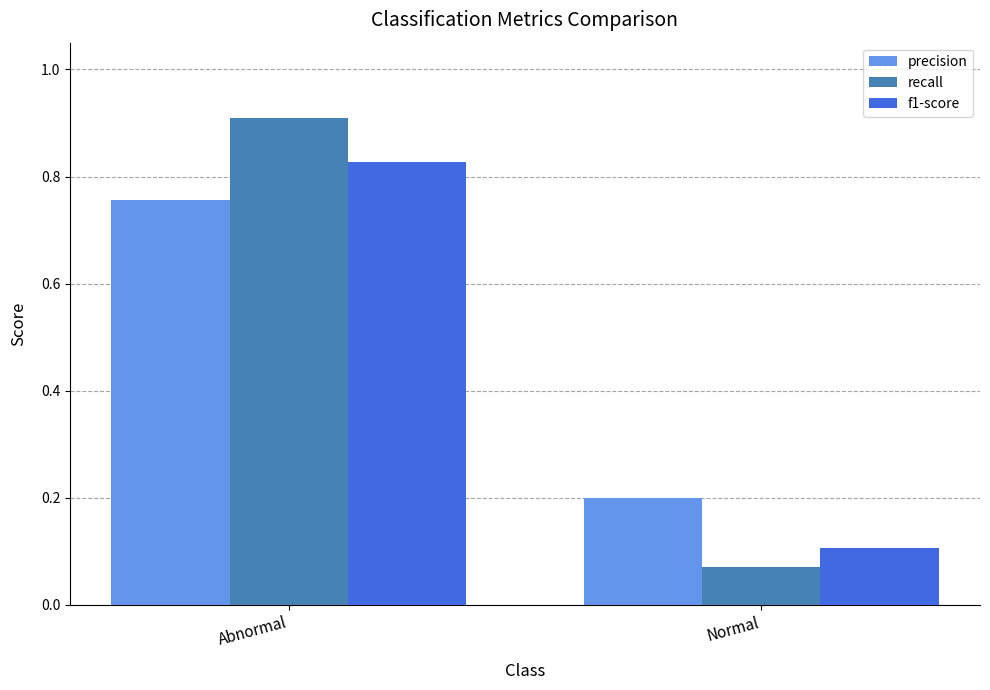

What are all the series names shown in the legend?

precision, recall, f1-score